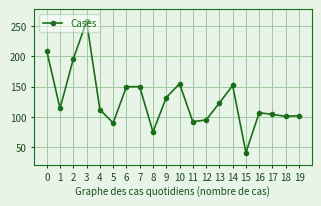

What is the change in value from 9 to 13?

-9